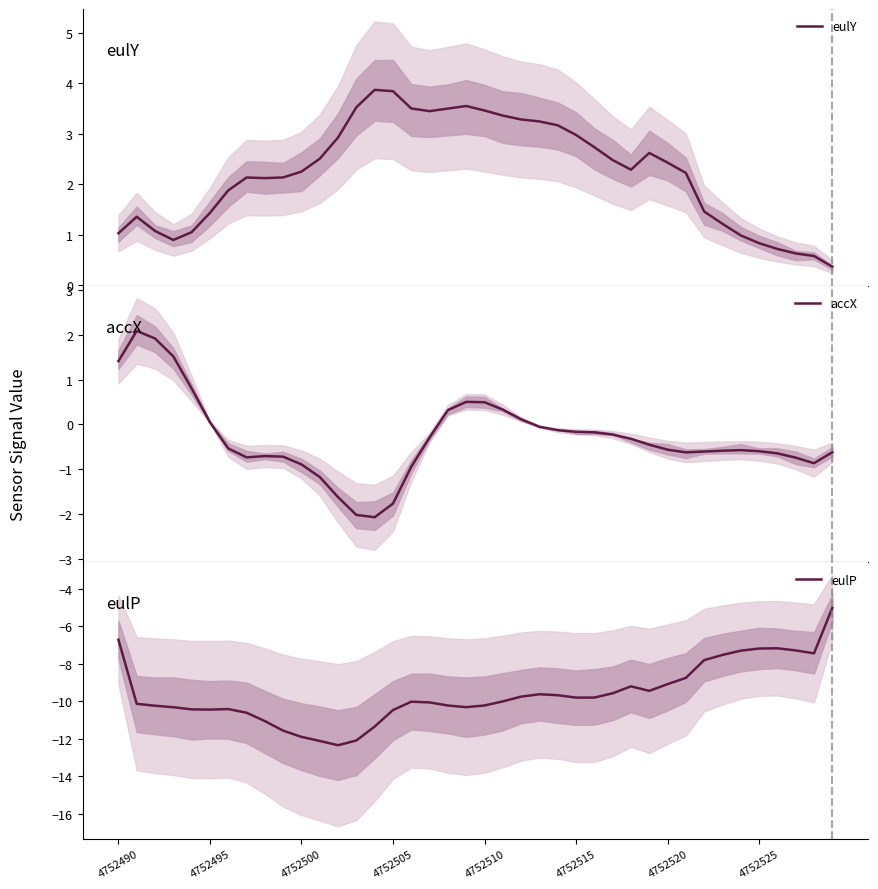

What is the spread (max minus min) of values at 36?

7.9